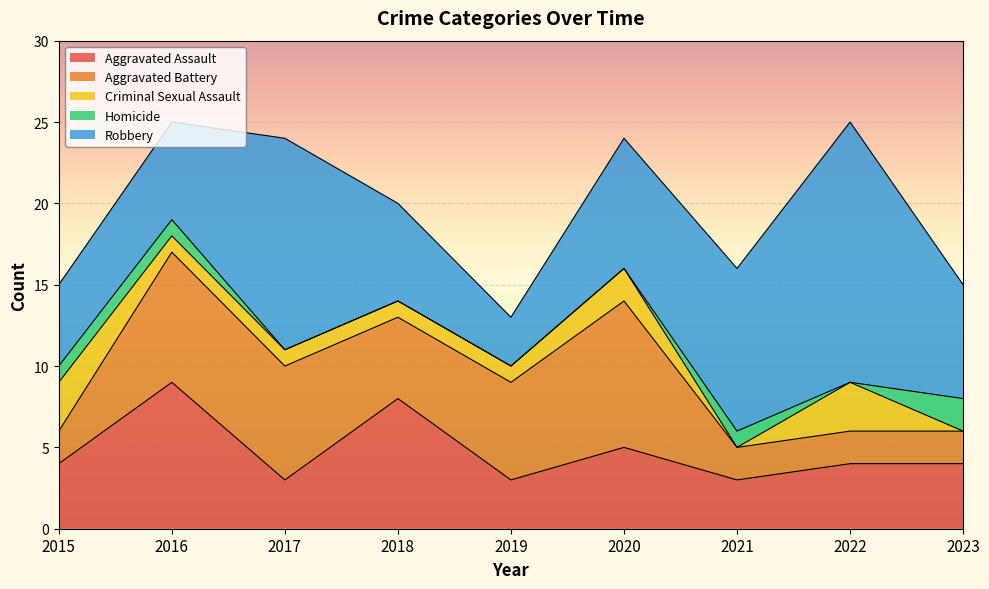

The value of Aggravated Assault at 2022 is 4. True or false?

True